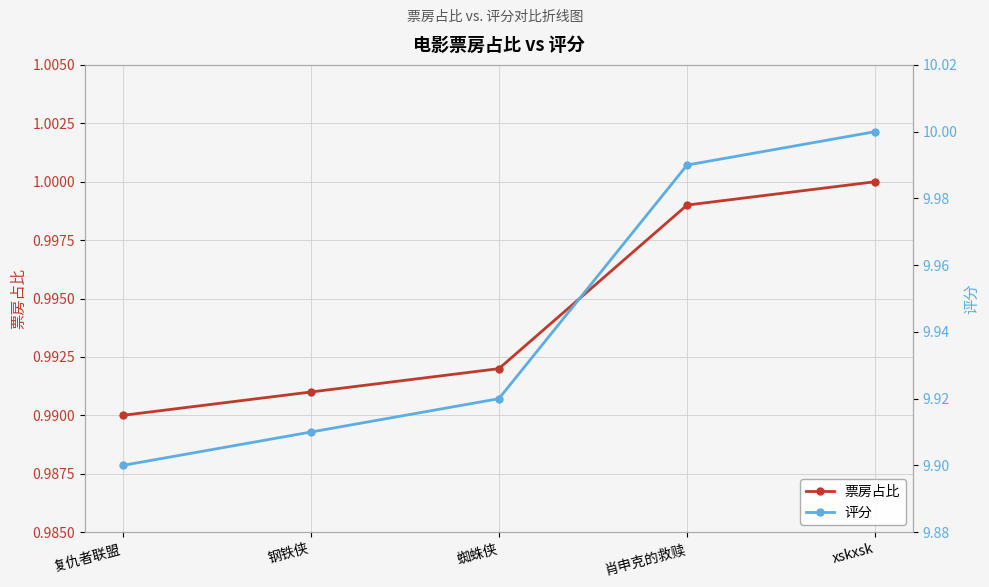

What is the total value across all series at 复仇者联盟?

10.9